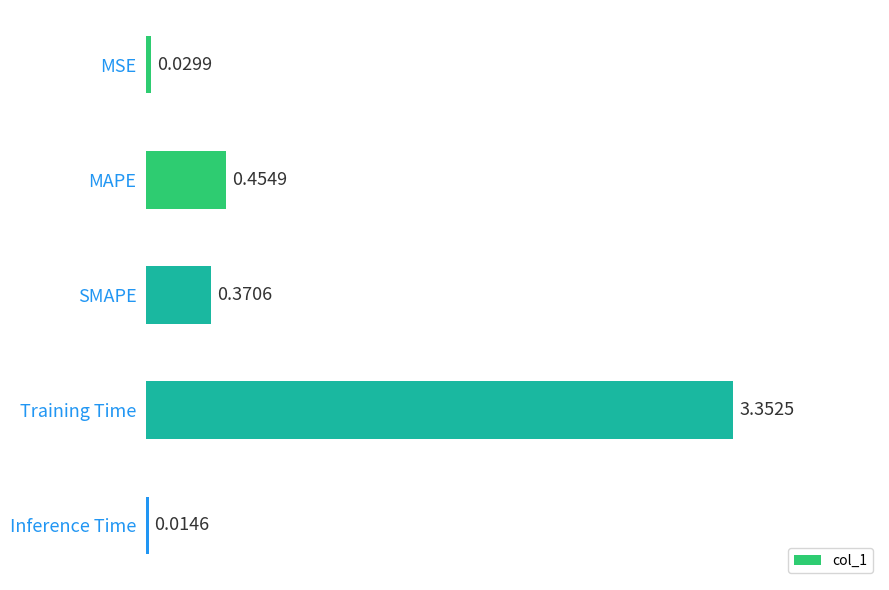

What is the change in value from MAPE to Training Time?

+2.9